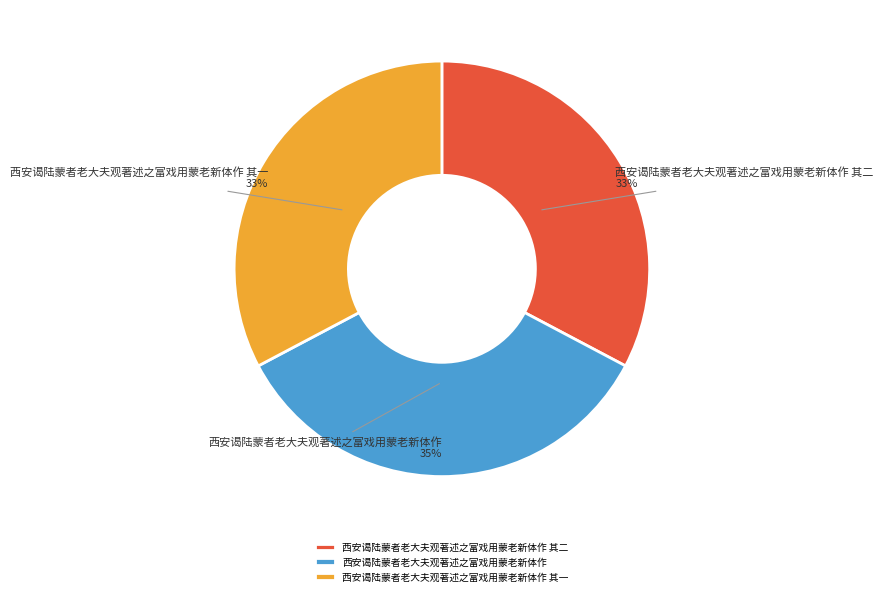

Which slice is the largest?

西安谒陆蒙者老大夫观著述之富戏用蒙老新体作